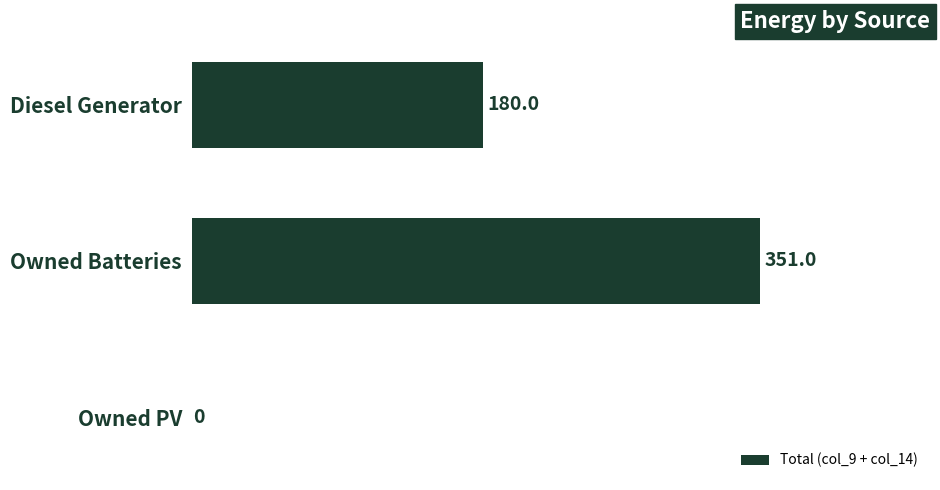

Reading top to bottom, what are all the values shown in this chart?

Diesel Generator=180	Owned Batteries=351	Owned PV=0